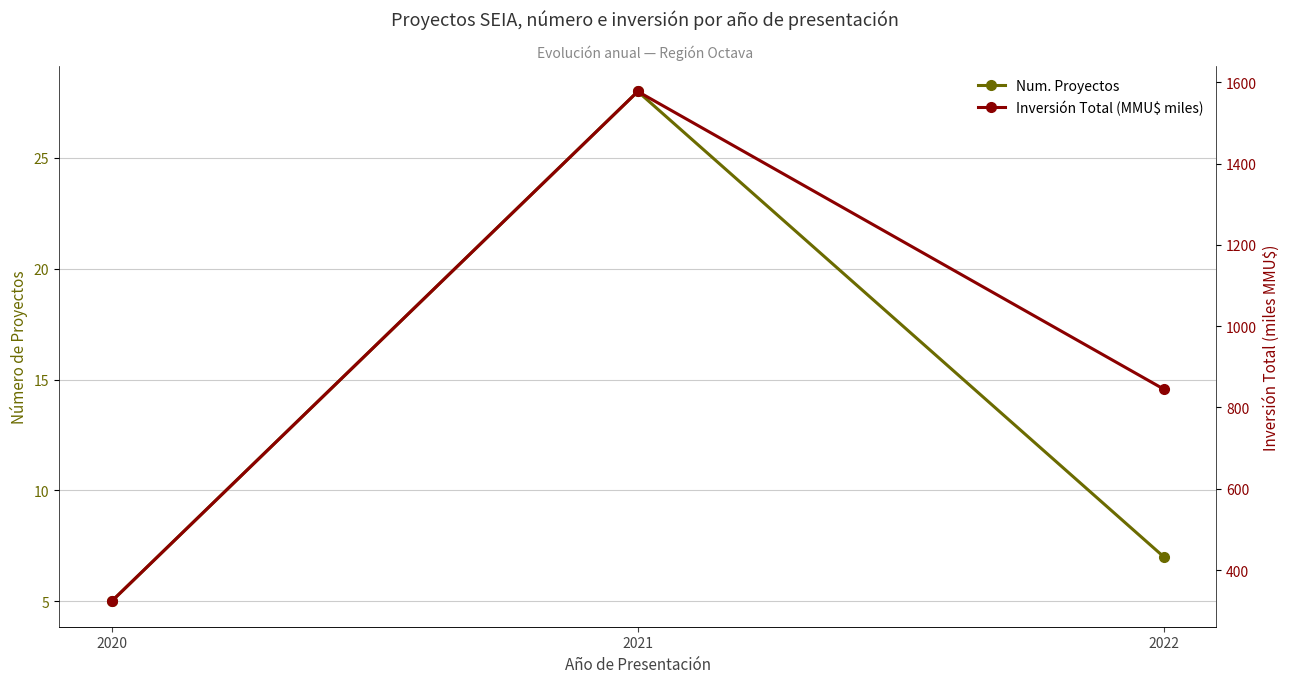

At how many categories does at least one series exceed 330?

2